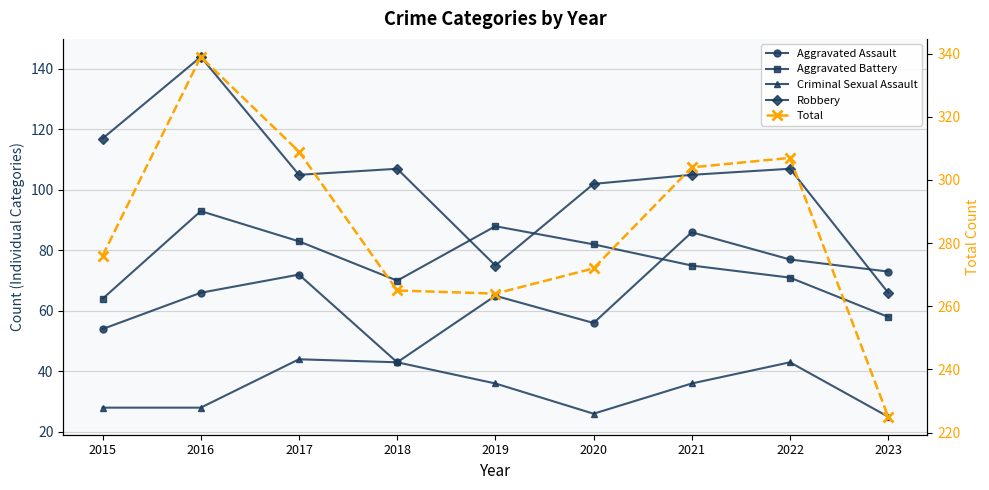

How many distinct data groups are displayed?

5